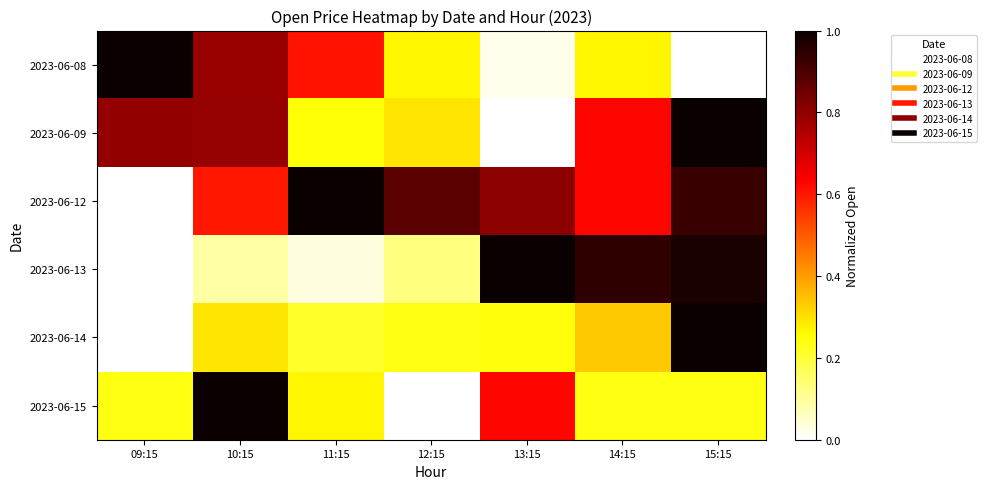

Between 14:15 and 12:15, which is larger?

14:15